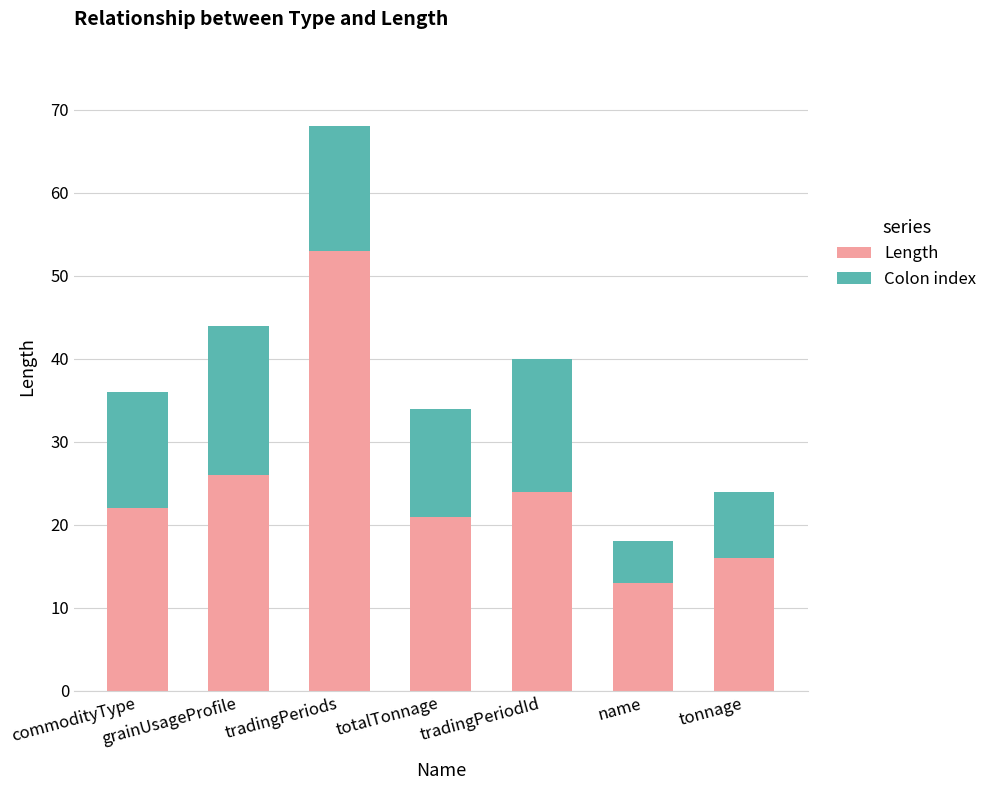

How many data points in Length are less than 22?

3